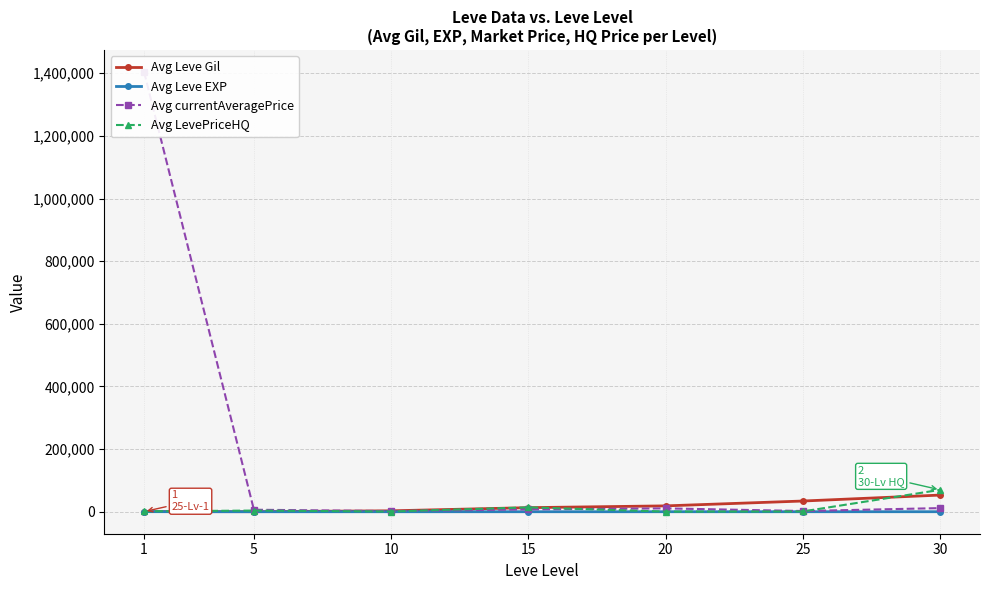

What is the total value across all series at 10?

5697.2